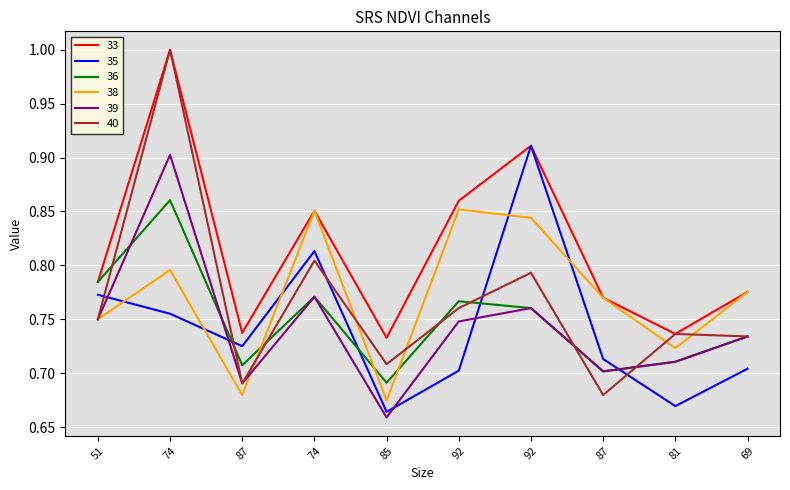

What is the value of the 40 point at the 7th from the left?

0.8